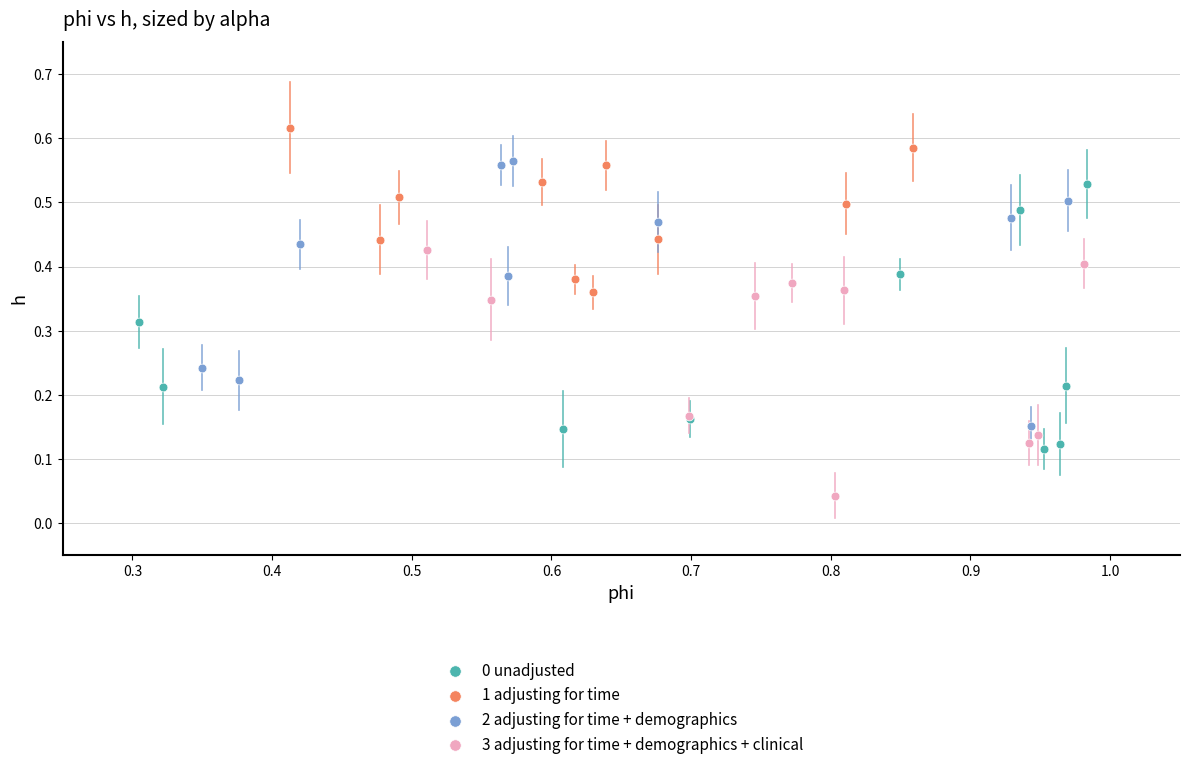

Which series reaches the minimum Y coordinate?

3 adjusting for time + demographics + clinical